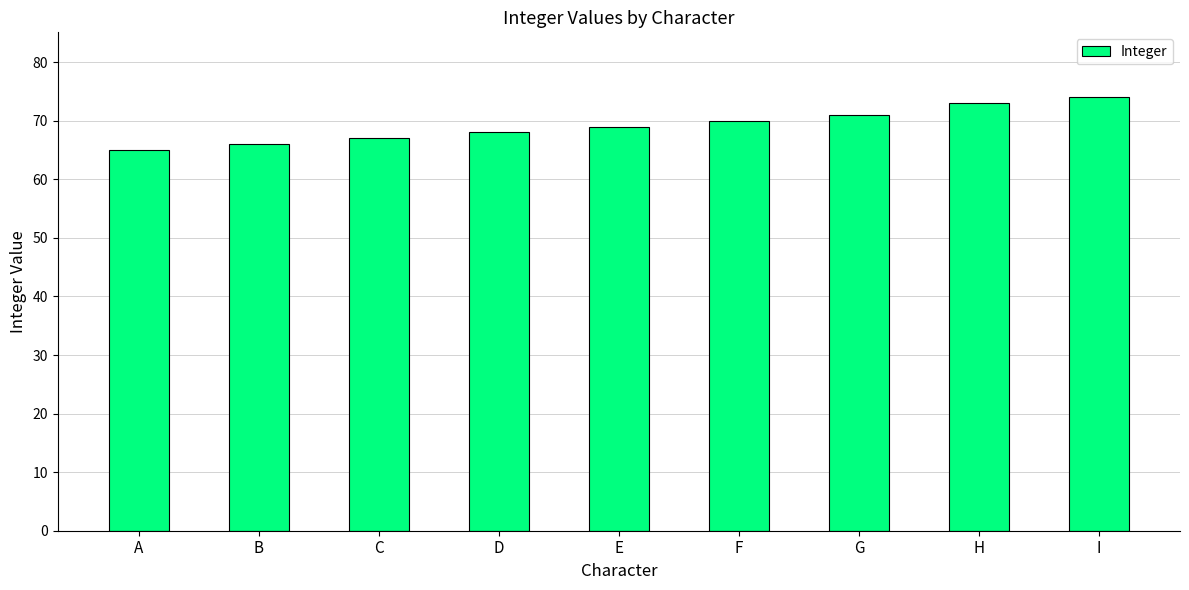

Which category has the highest value across all series?

I